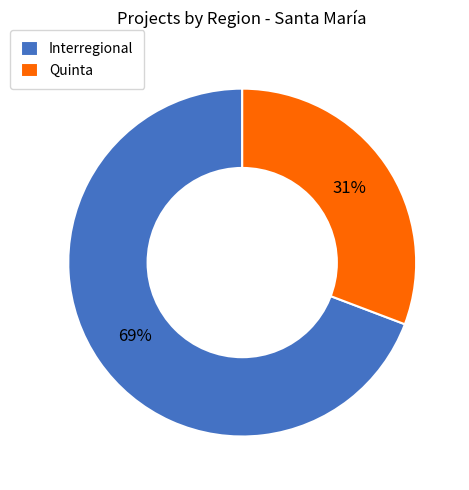

Which has a higher value, Quinta or Interregional?

Interregional